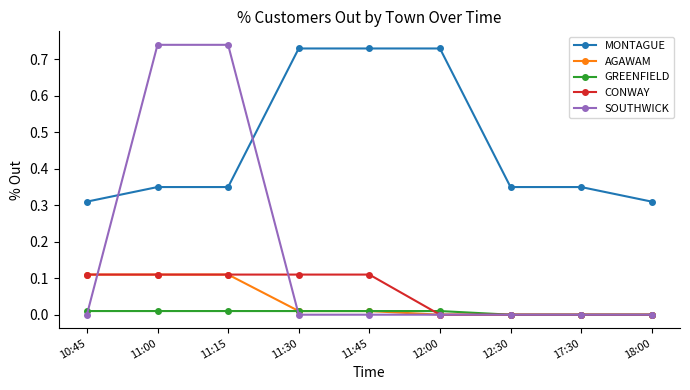

How many intersections are there between MONTAGUE and SOUTHWICK?

2